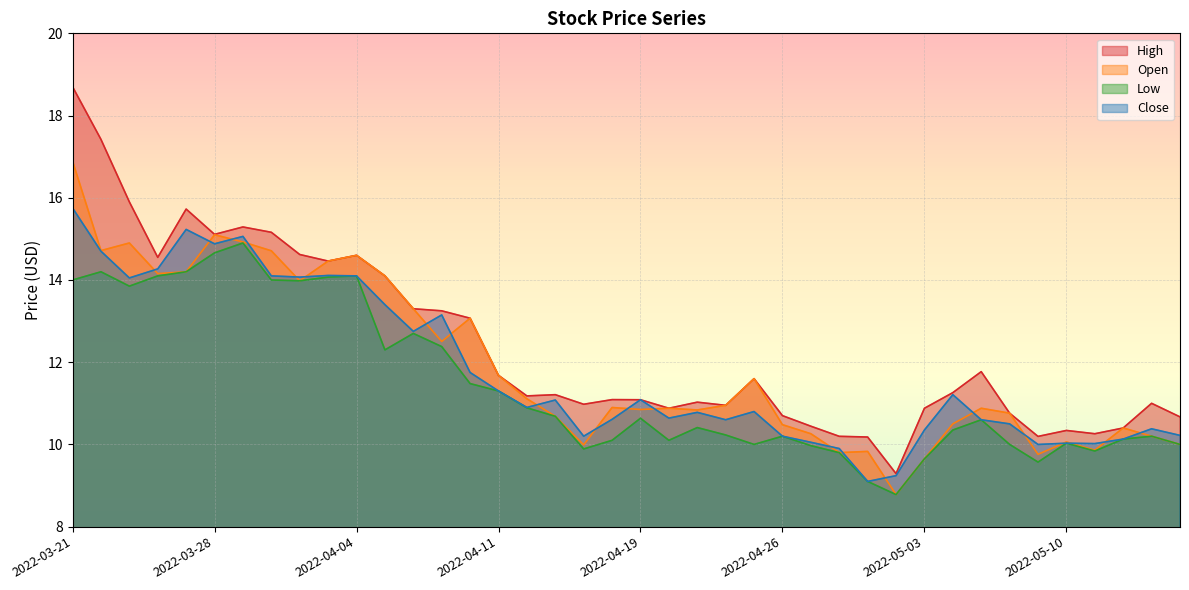

How many data points does each series have?

40